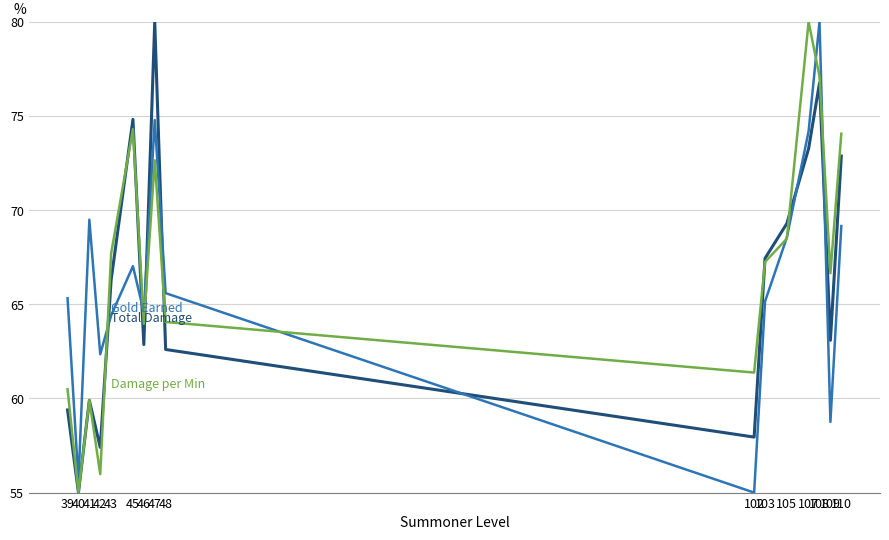

What is the maximum value shown in the chart?

80.0